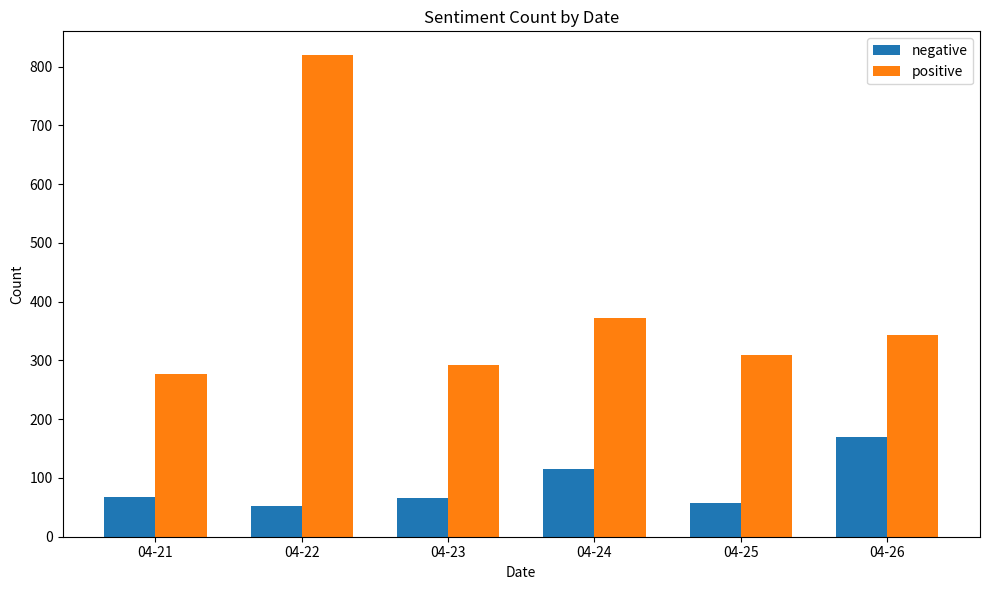

True or false: positive has a value of 123 at 04-21.

False